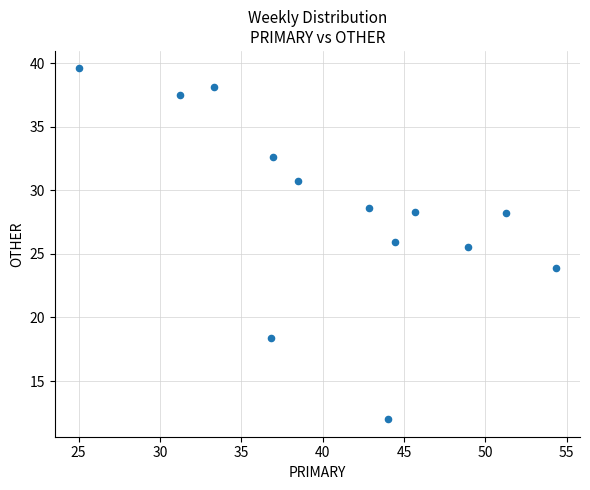

What is the range of X values (max minus min)?

29.3